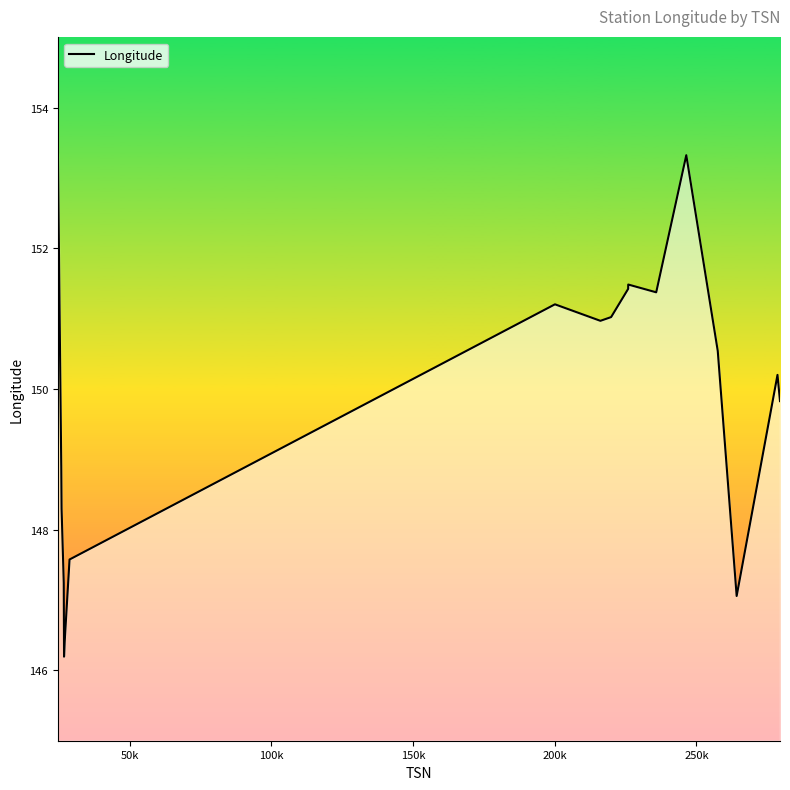

What is the difference between the maximum and minimum values?

7.2